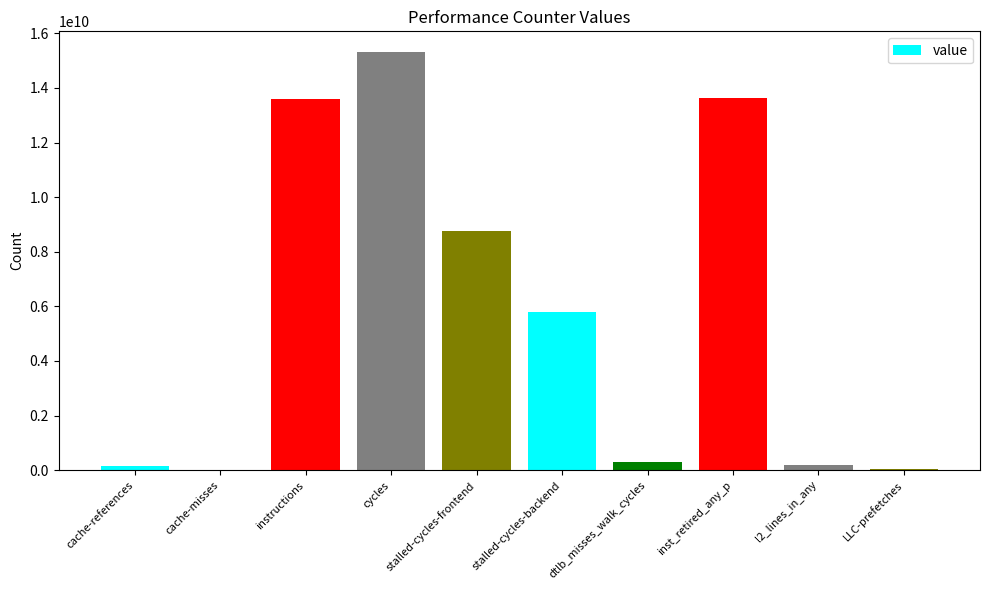

Which label corresponds to the largest value in the chart?

cycles